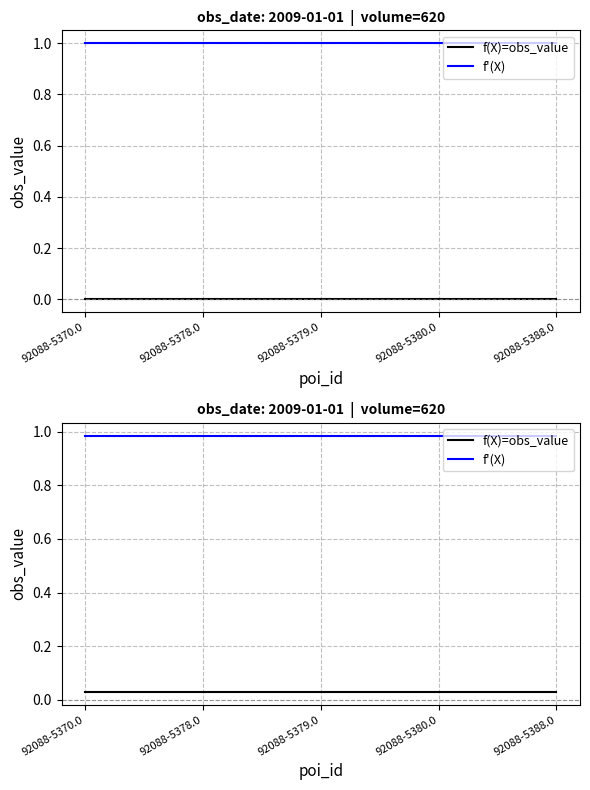

The f(X)=obs_value series shows 0.0 at 92088-5370.0. True or false?

True